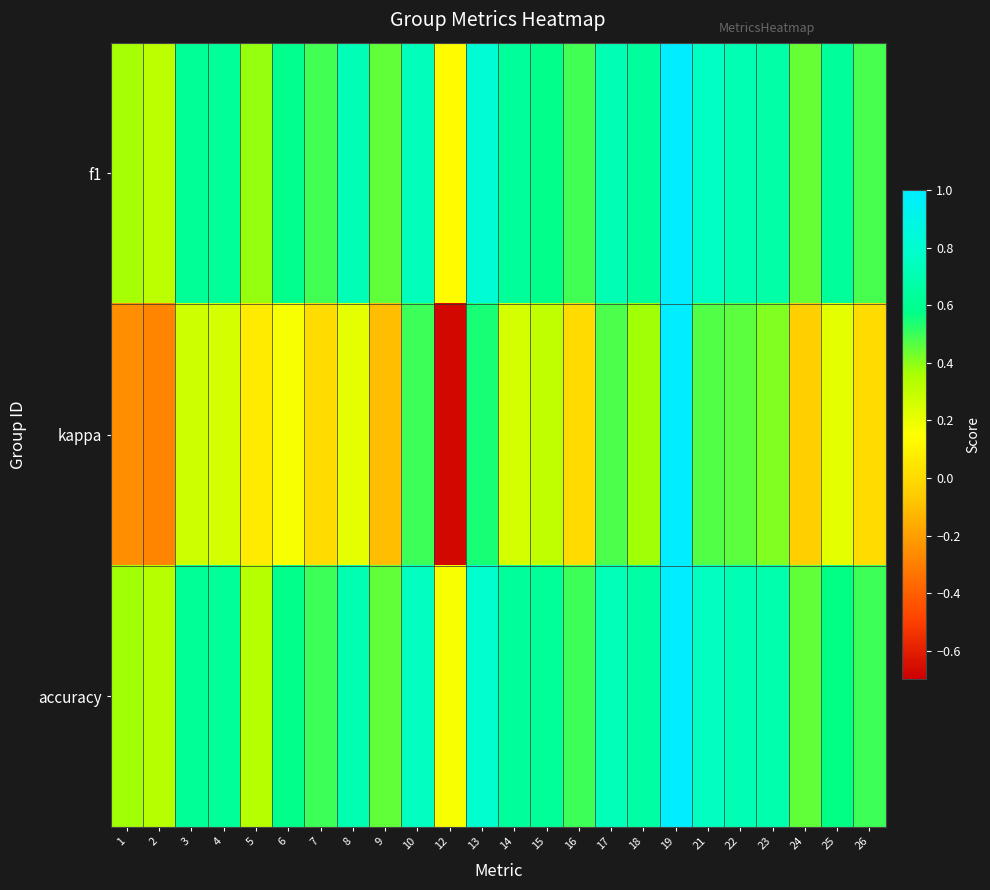

Reading left to right, what are all the values shown in this chart?

f1: 1=0.4	2=0.3	3=0.6	4=0.6	5=0.4	6=0.6	7=0.5	8=0.7	9=0.5	10=0.7	12=0.1	13=0.8	14=0.6	15=0.6	16=0.5	17=0.7	18=0.6	19=1.0	21=0.8	22=0.7	23=0.7	24=0.4	25=0.6	26=0.5
kappa: 1=-0.2	2=-0.3	3=0.3	4=0.3	5=0.1	6=0.2	7=0.0	8=0.2	9=-0.1	10=0.5	12=-0.7	13=0.5	14=0.3	15=0.3	16=0.0	17=0.5	18=0.4	19=1.0	21=0.5	22=0.5	23=0.4	24=-0.0	25=0.2	26=0.0
accuracy: 1=0.4	2=0.3	3=0.6	4=0.6	5=0.3	6=0.6	7=0.5	8=0.7	9=0.5	10=0.8	12=0.2	13=0.8	14=0.6	15=0.6	16=0.5	17=0.7	18=0.7	19=1.0	21=0.8	22=0.7	23=0.7	24=0.5	25=0.6	26=0.5